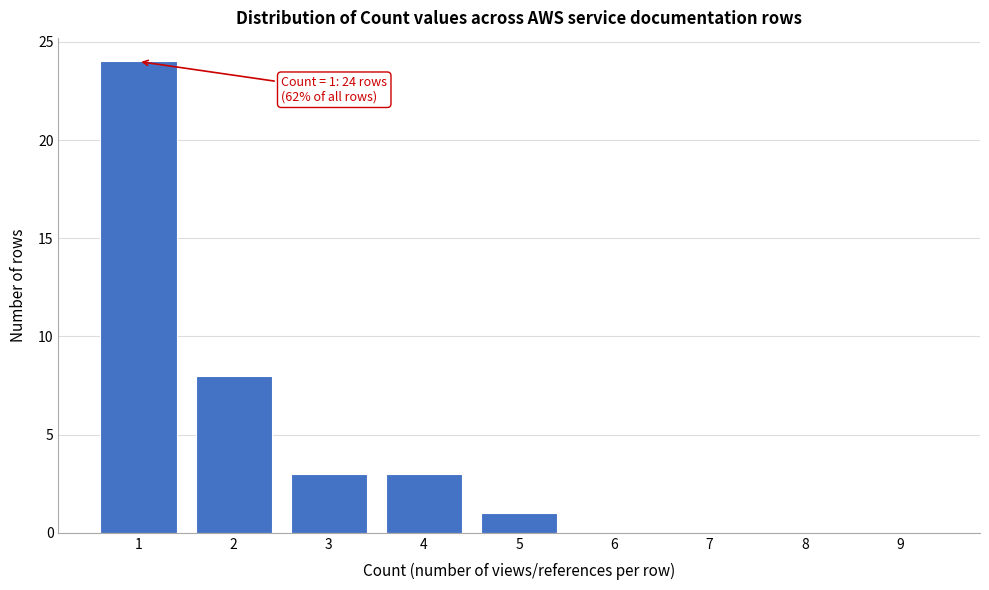

Reading right to left, extract all data points from this chart.

9=0	8=0	7=0	6=0	5=1	4=3	3=3	2=8	1=24